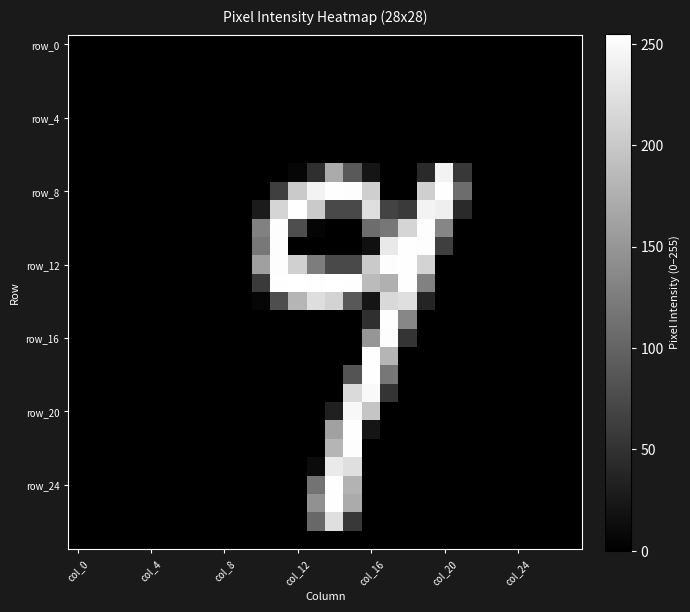

At how many categories does at least one series exceed 109?

11